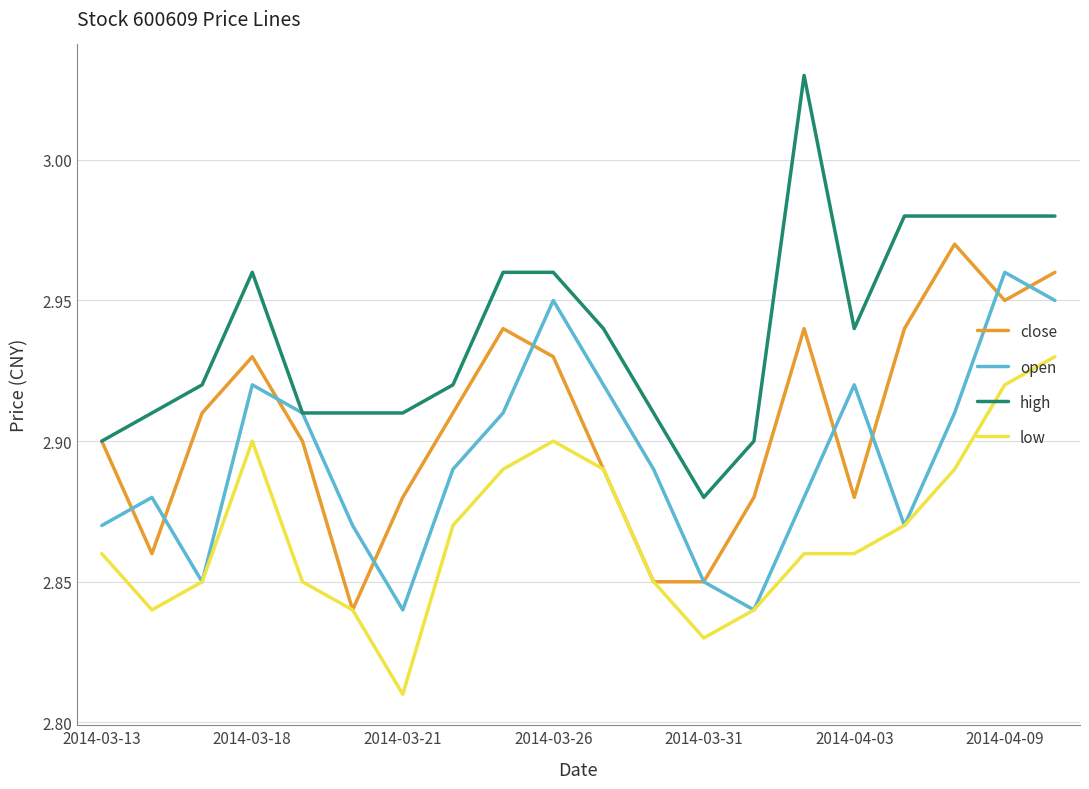

True or false: low and high intersect in this chart.

False